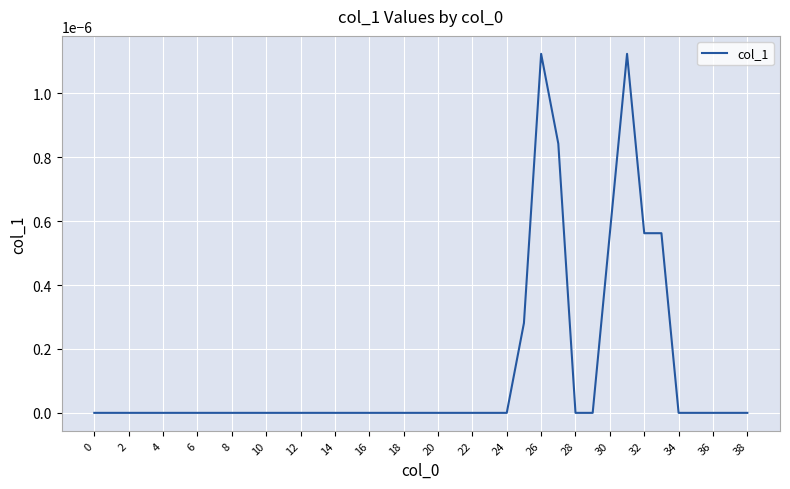

True or false: there are more than 1 points higher than both neighbors.

True